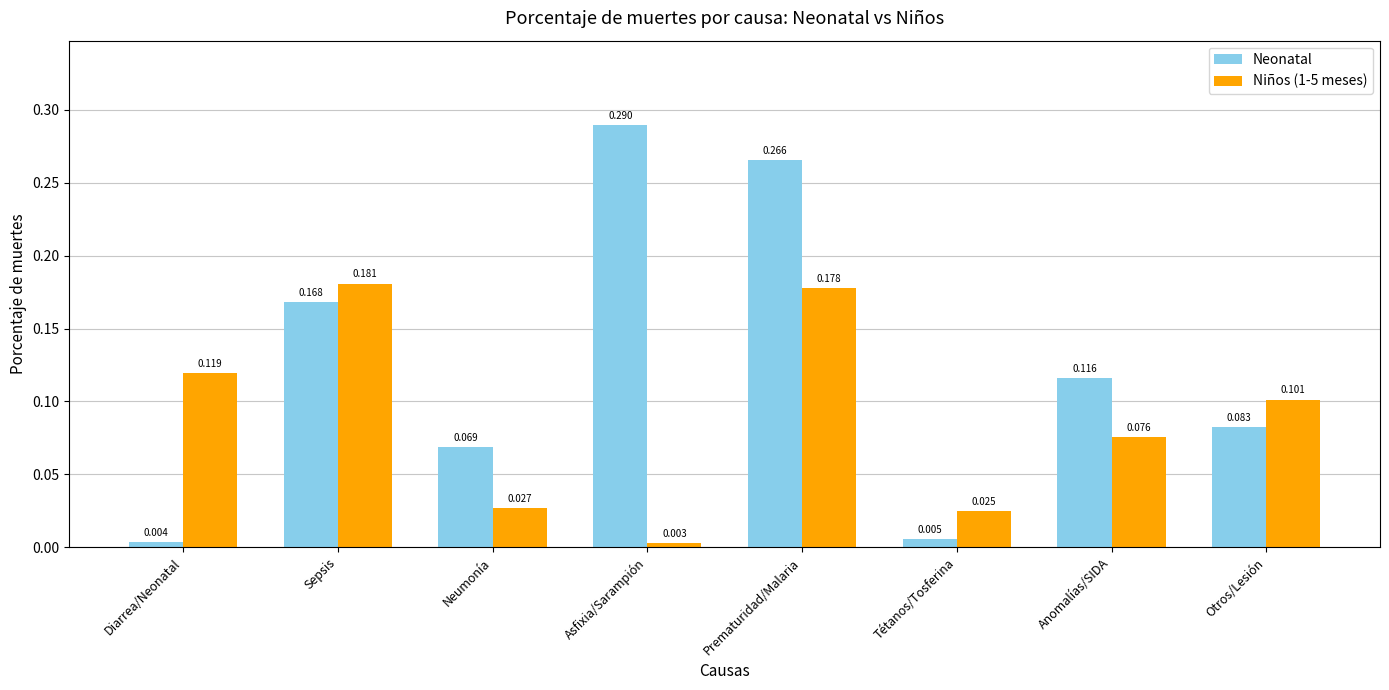

Which series has the largest total across all categories?

Neonatal